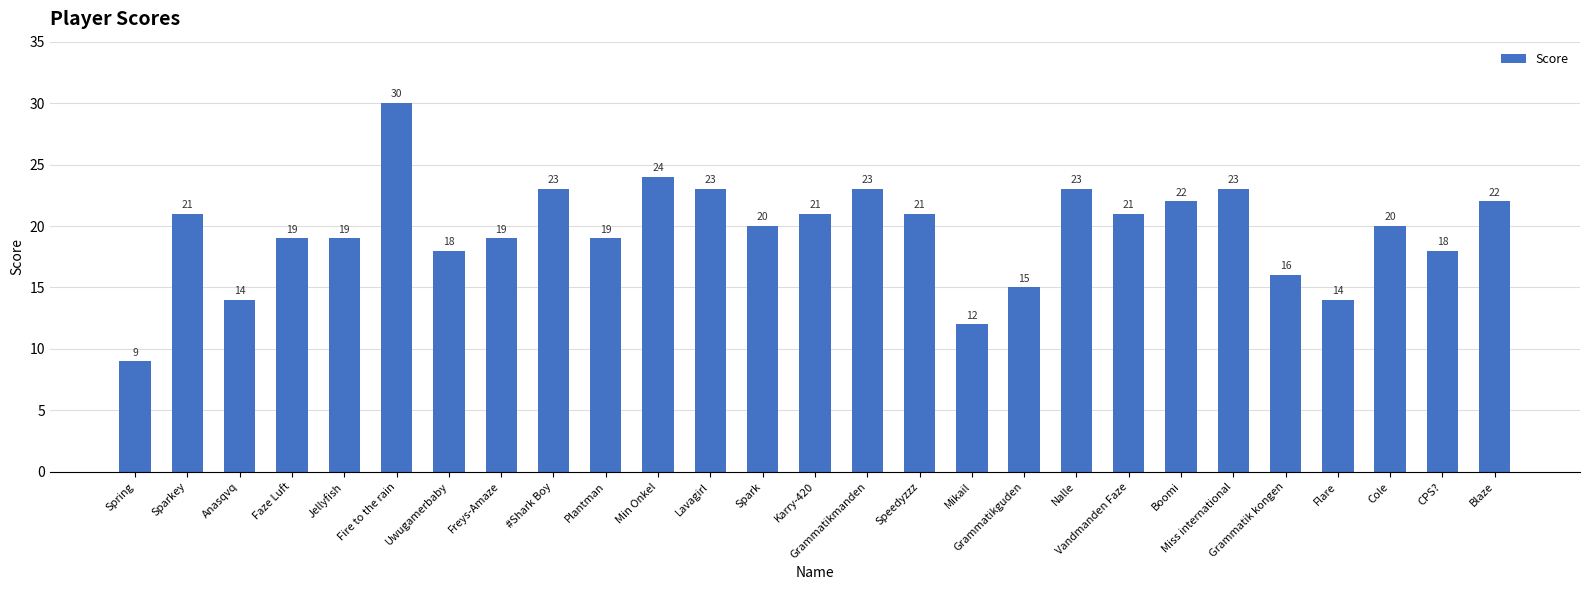

Where does the data first go above 20?

Sparkey